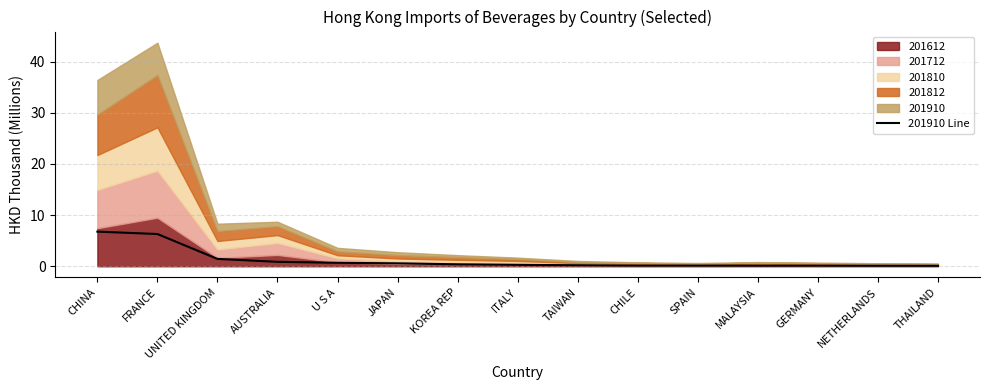

Which has a higher value, FRANCE or TAIWAN?

FRANCE